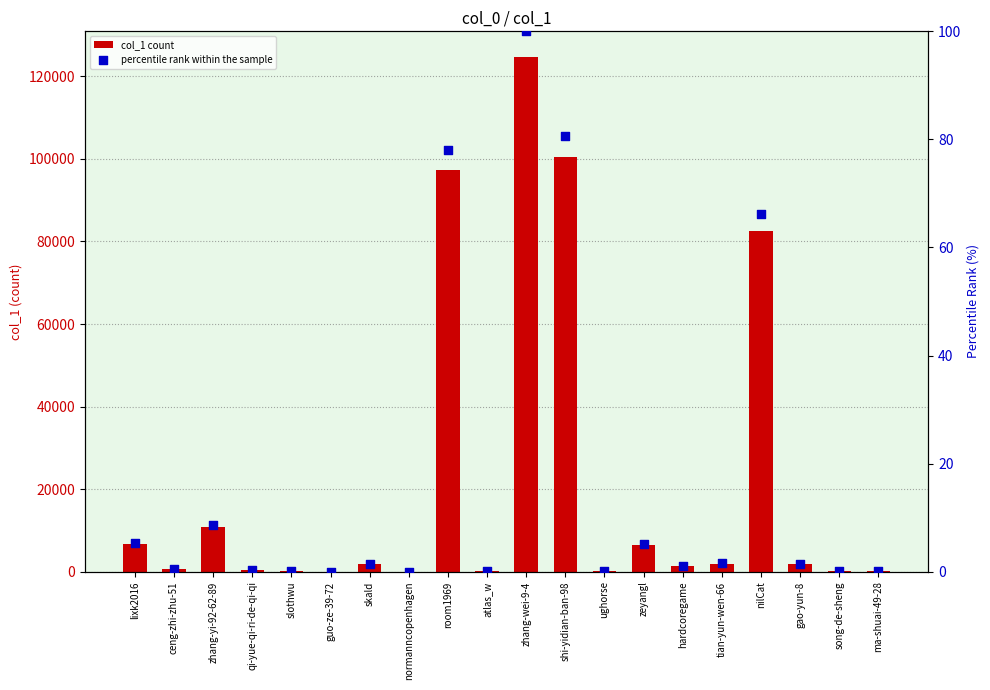

At which category is the sum across all series the highest?

zhang-wei-9-4